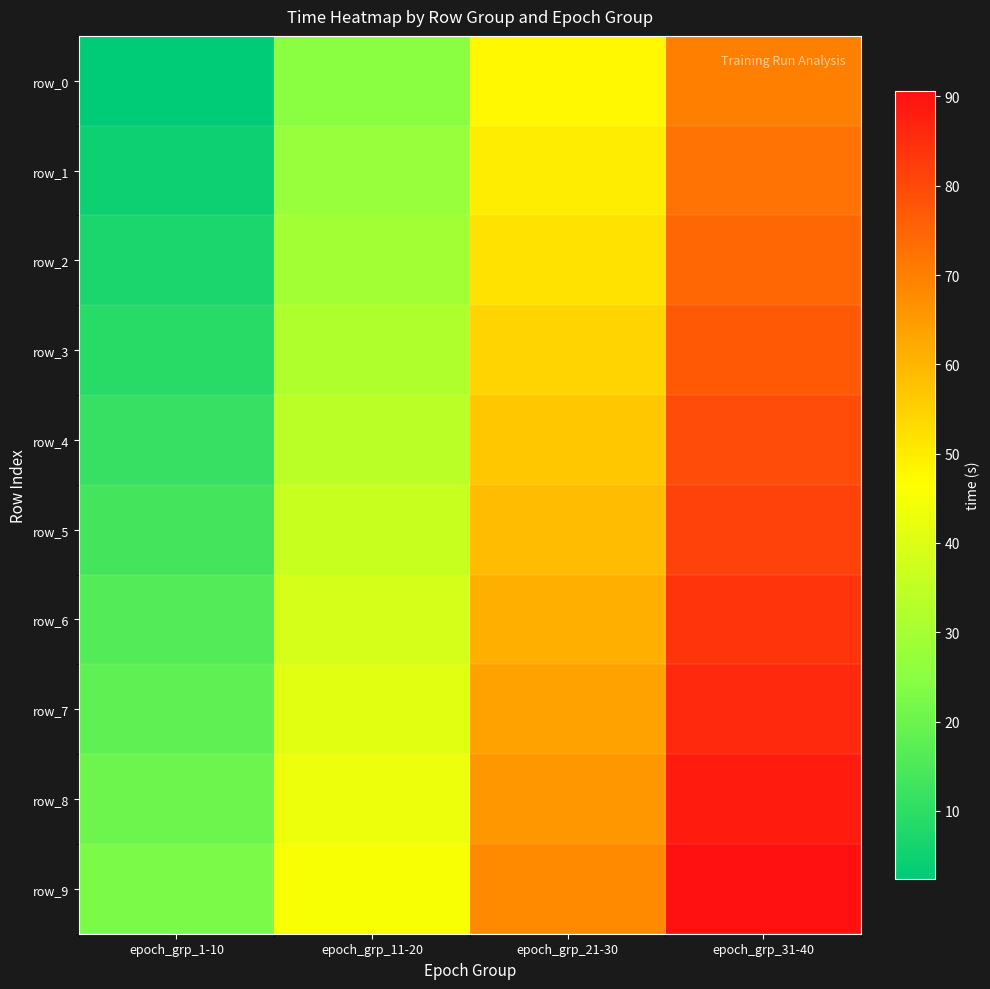

How many data points in row_5 are less than 58?

2